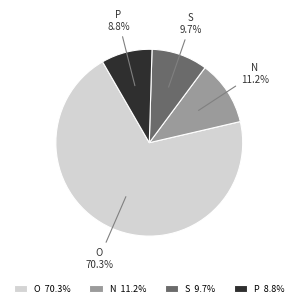

Which category has the smallest portion of the pie?

P 8.8%